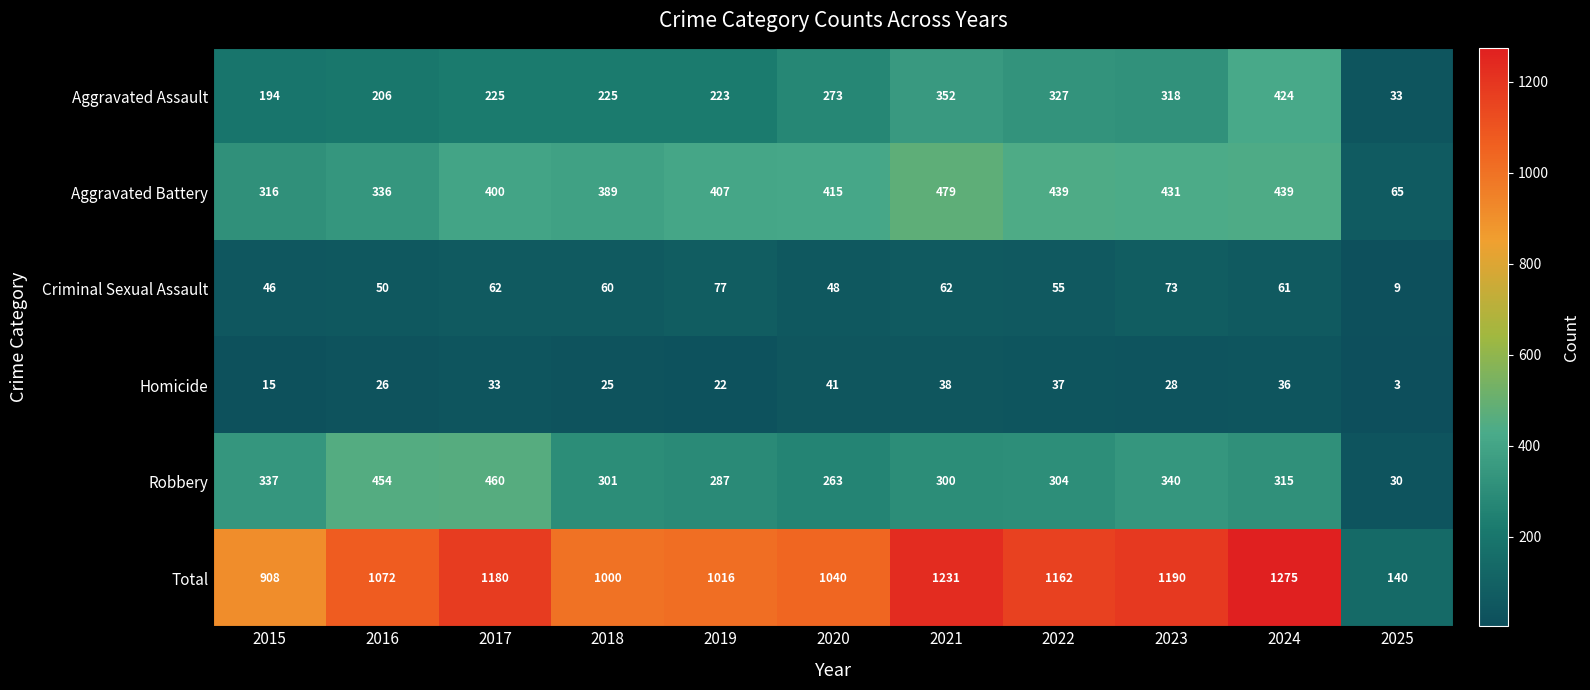

At which label does Homicide reach its peak?

2020